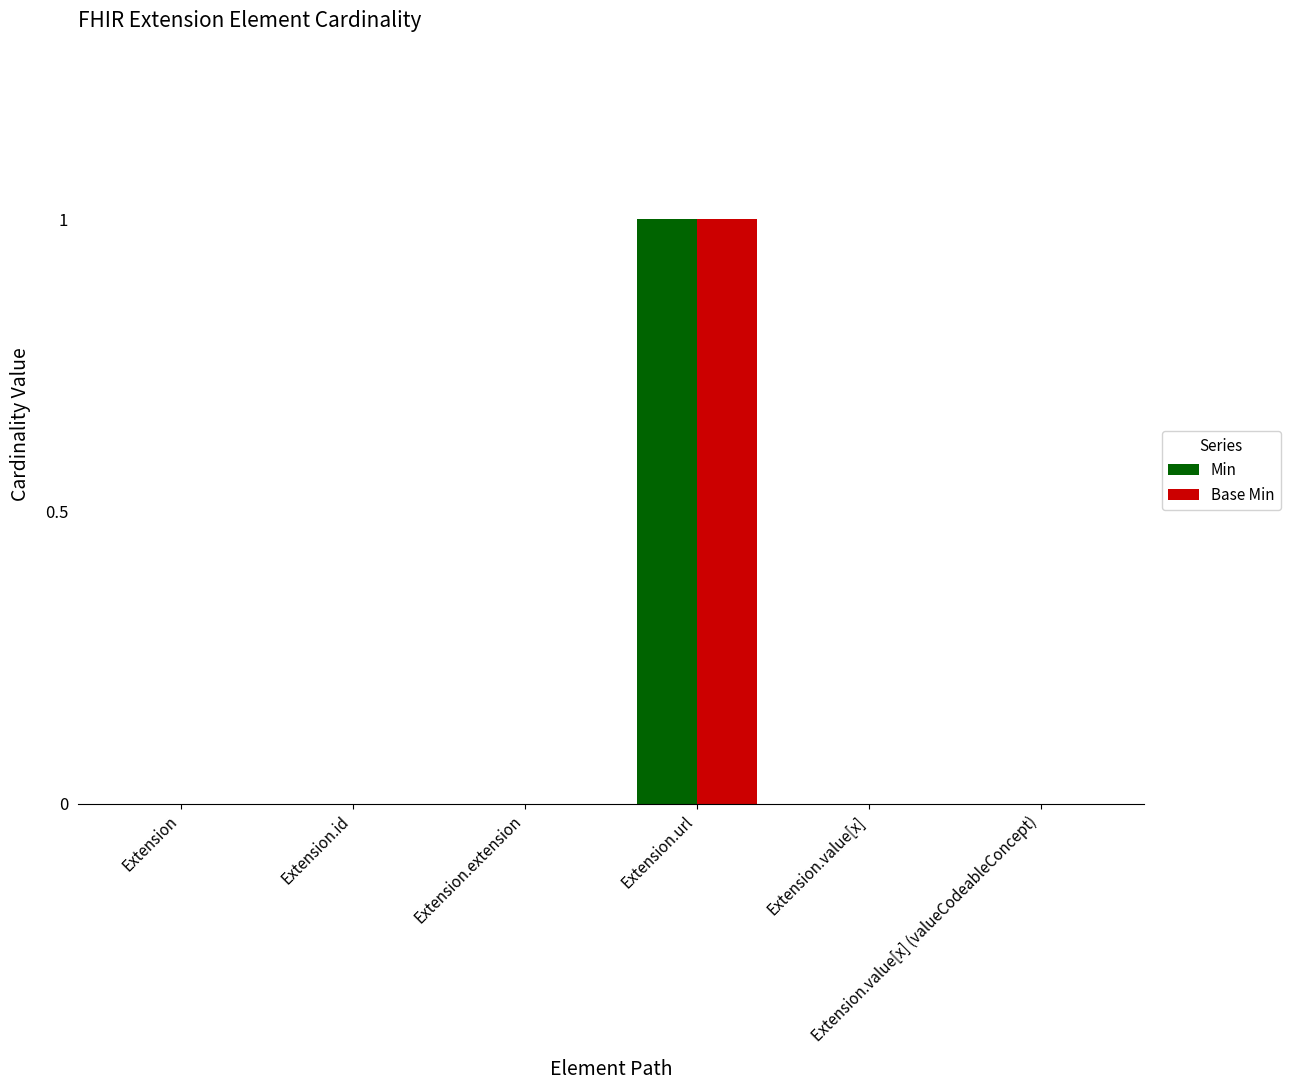

How many groups of bars are there?

6